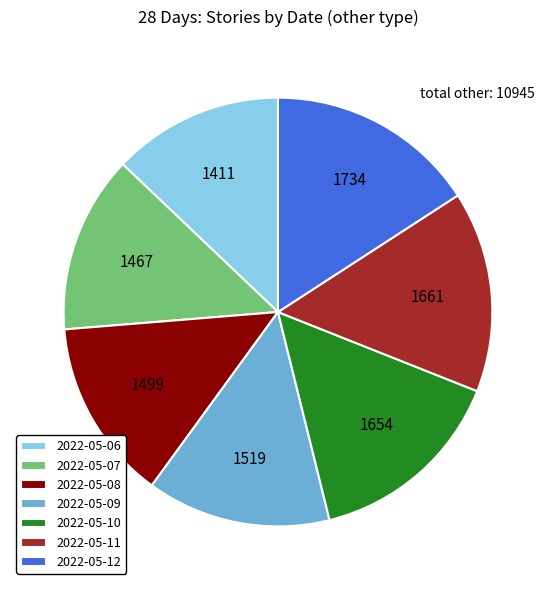

Does 2022-05-09 represent more than half of the total?

No